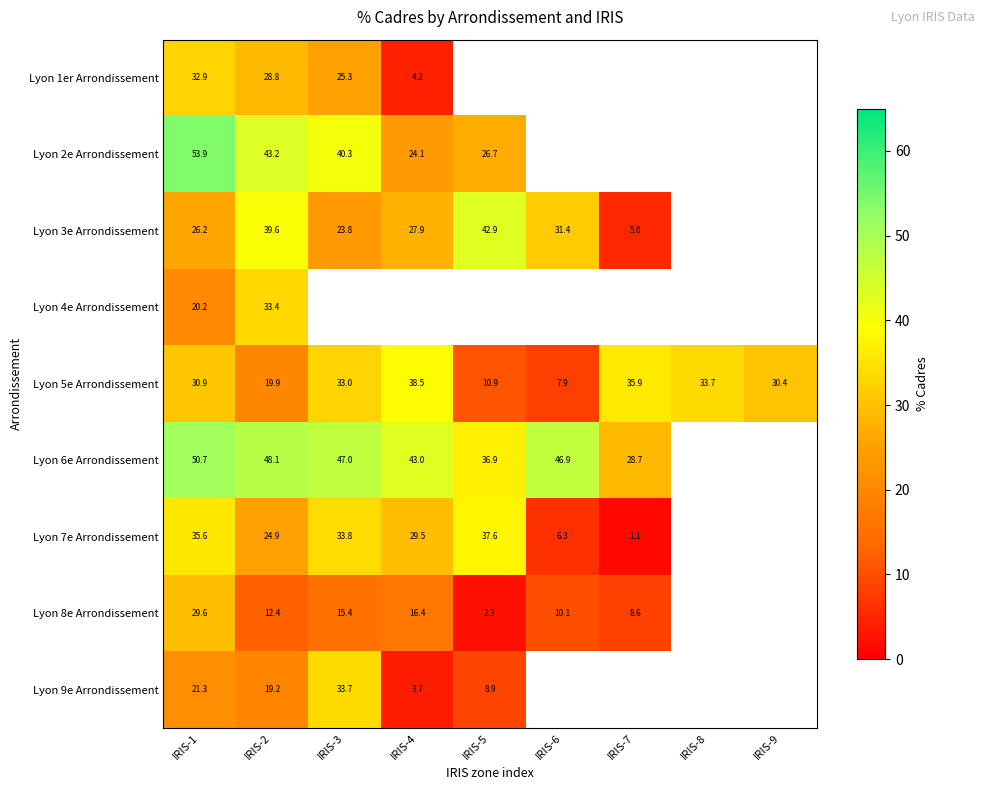

What is the difference between the Lyon 5e Arrondissement values at IRIS-9 and IRIS-6?

22.4